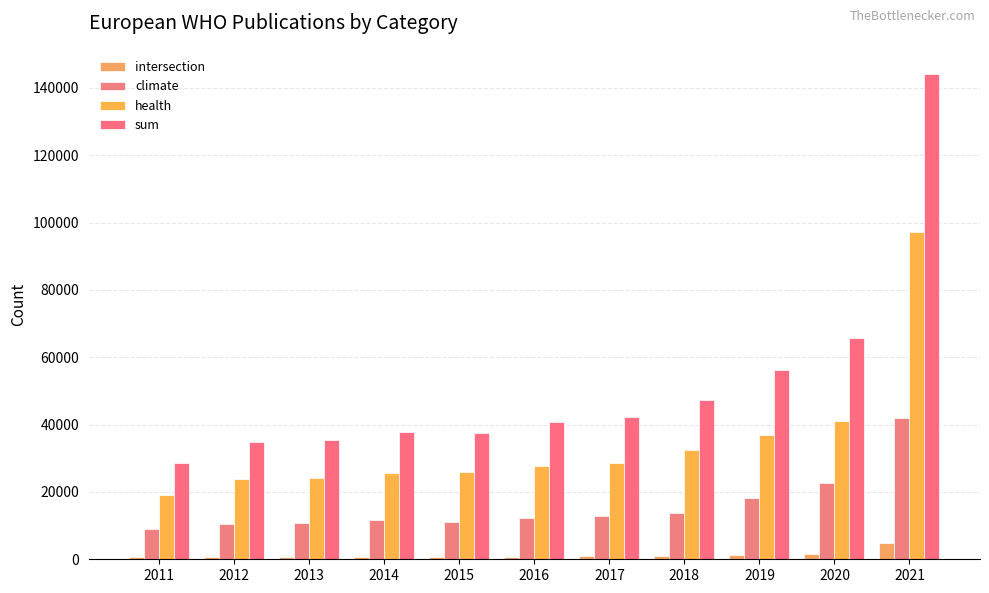

Reading left to right, extract all data points from this chart.

intersection: 566	600	672	664	654	801	946	943	1268	1684	4811
climate: 9091	10437	10756	11543	10941	12357	12912	13879	18100	22740	42060
health: 19060	23939	24146	25660	26032	27574	28542	32358	36904	41198	97259
sum: 28717	34976	35574	37867	37627	40732	42400	47180	56272	65622	144130